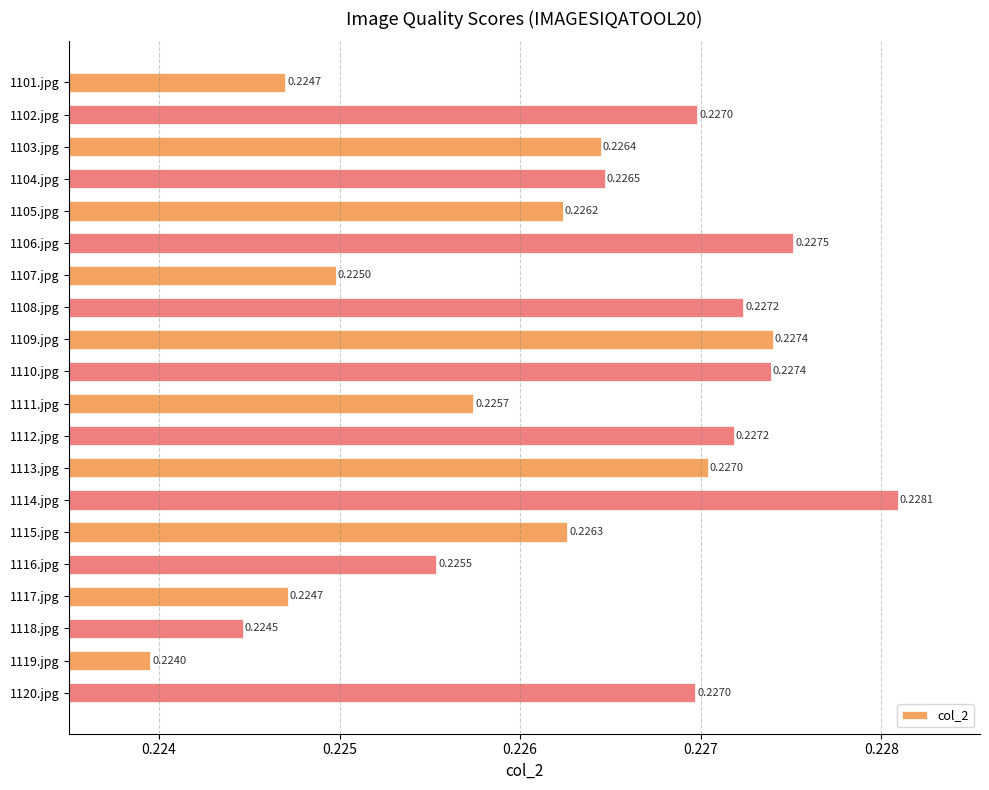

Between 1107.jpg and 1101.jpg, which is larger?

1107.jpg